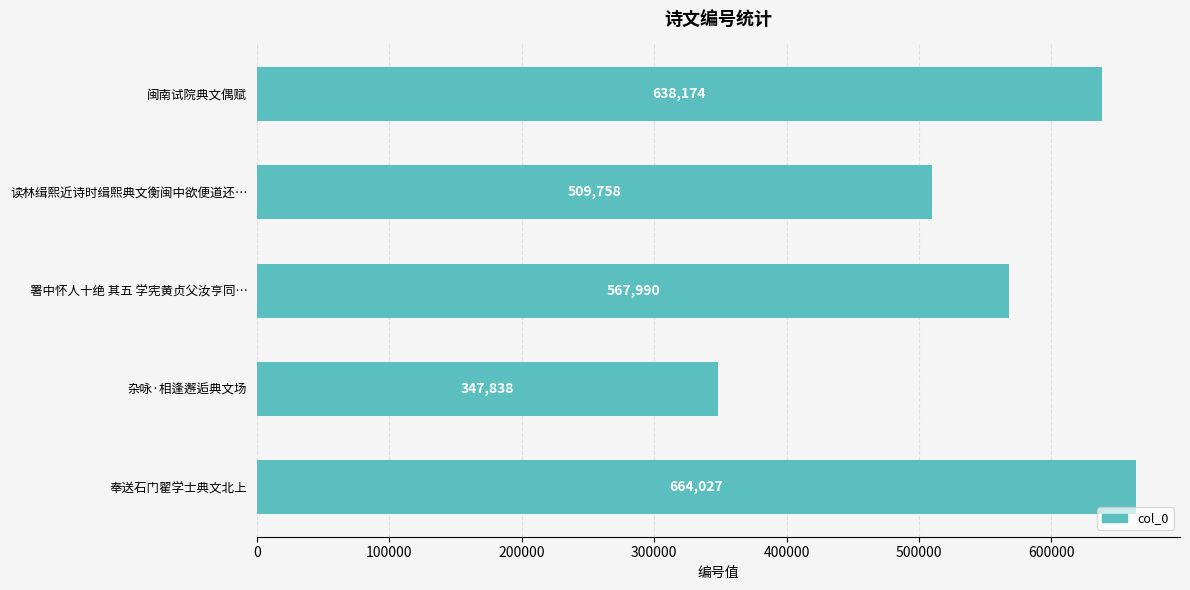

What is the smallest value displayed?

347838